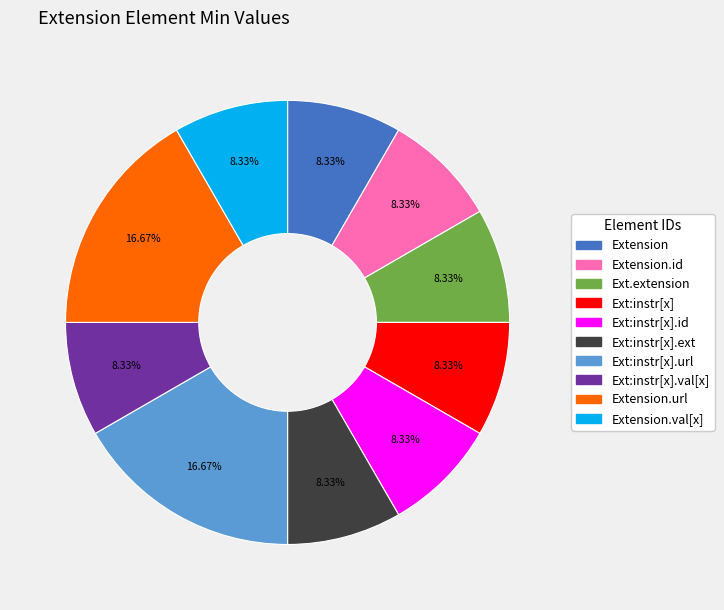

Does any single category account for the majority?

No